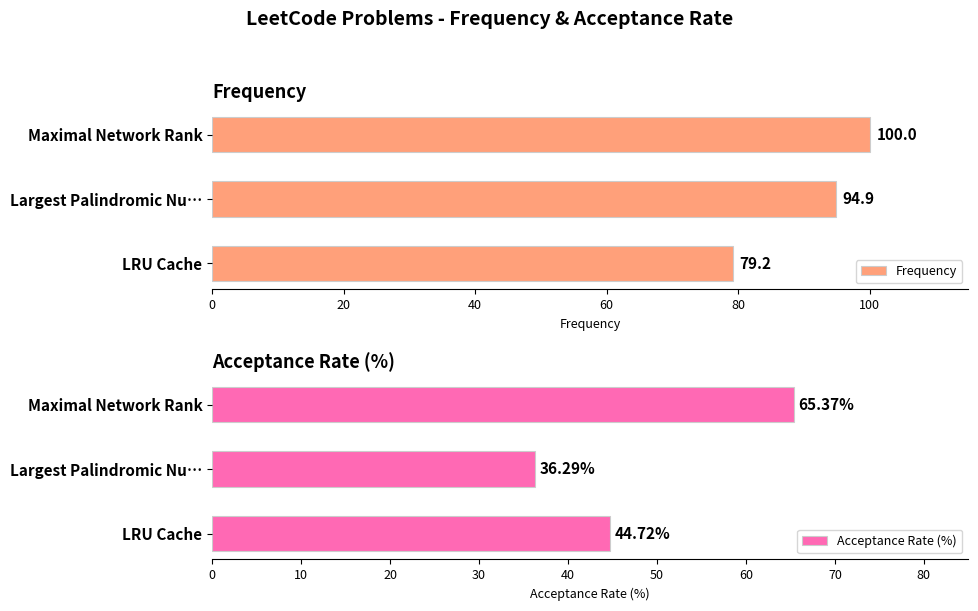

List the labels in order of Frequency value, smallest first.

LRU Cache, Largest Palindromic Nu…, Maximal Network Rank